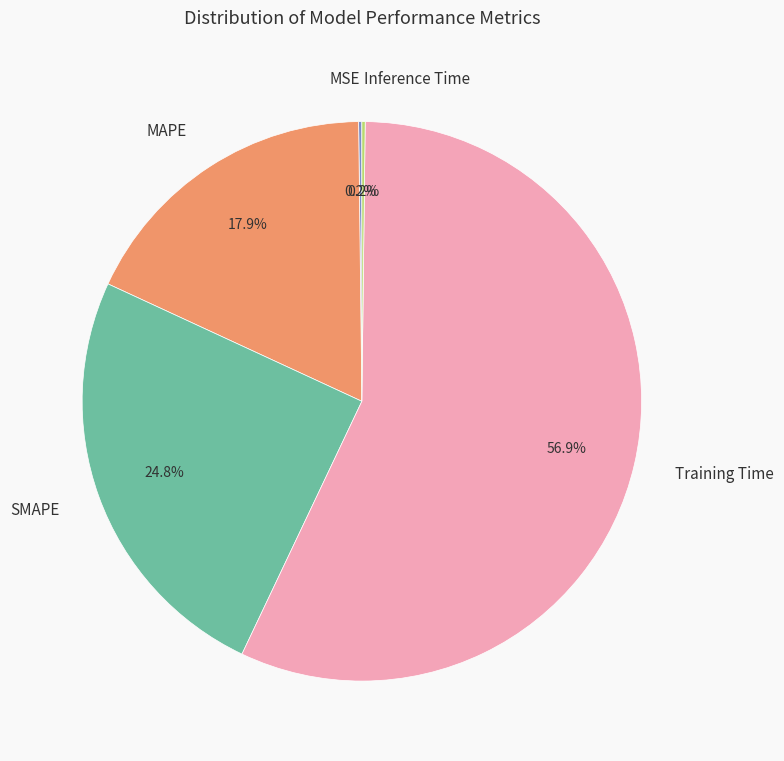

What is the largest slice in the pie chart?

Training Time